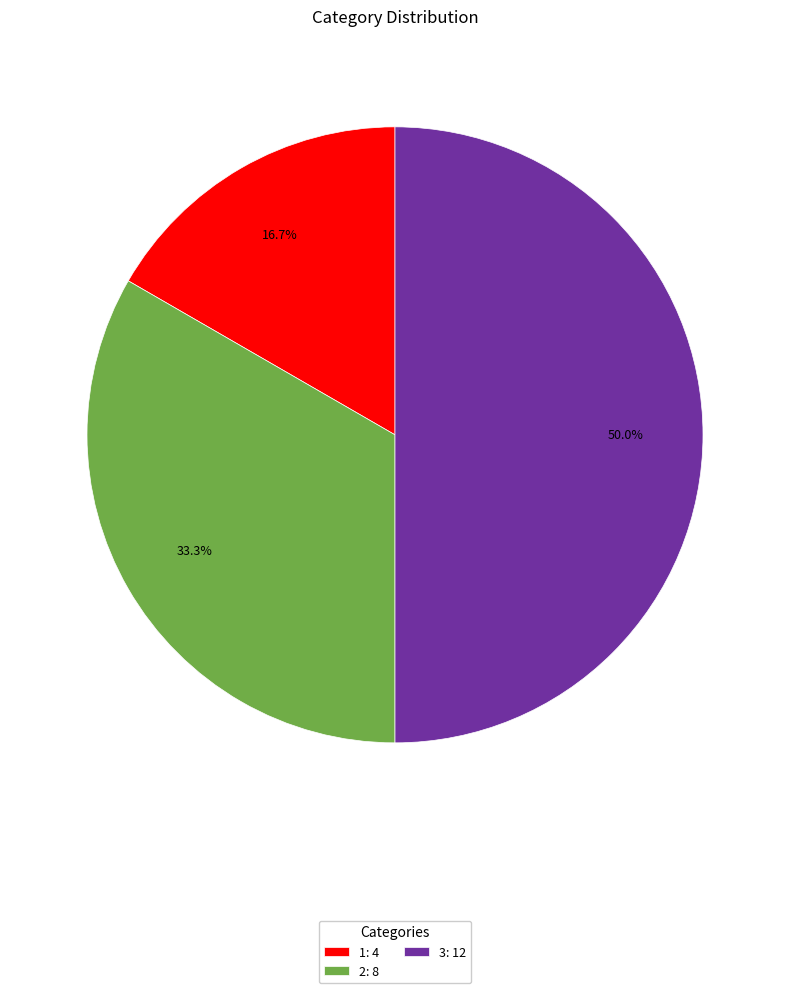

Which slice is the largest?

3: 12